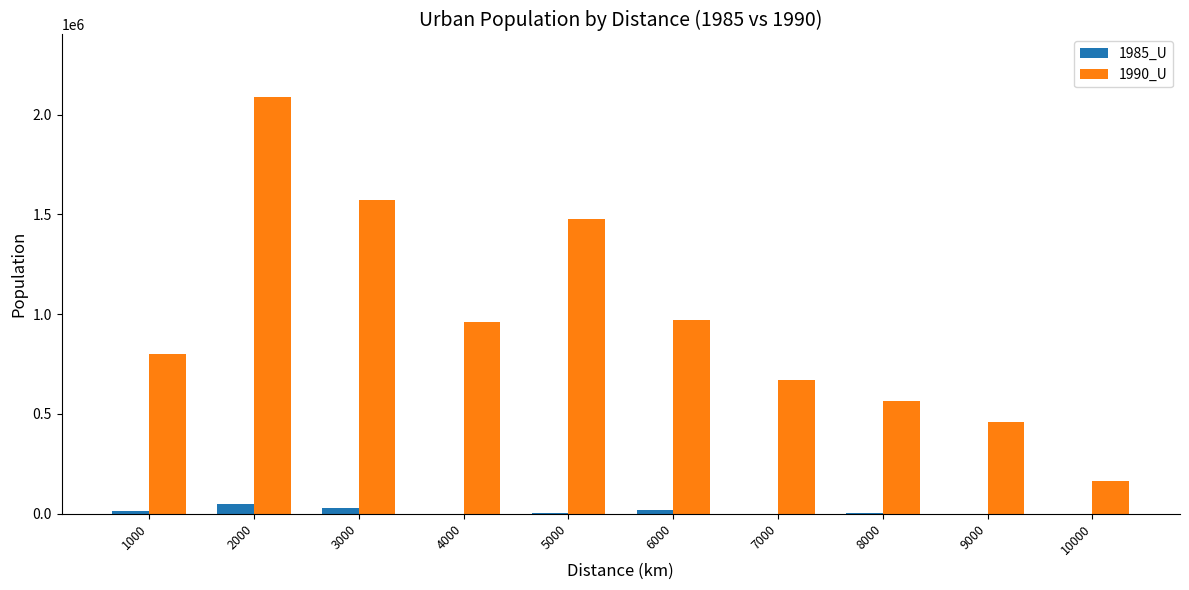

What is the maximum value shown in the chart?

2088302